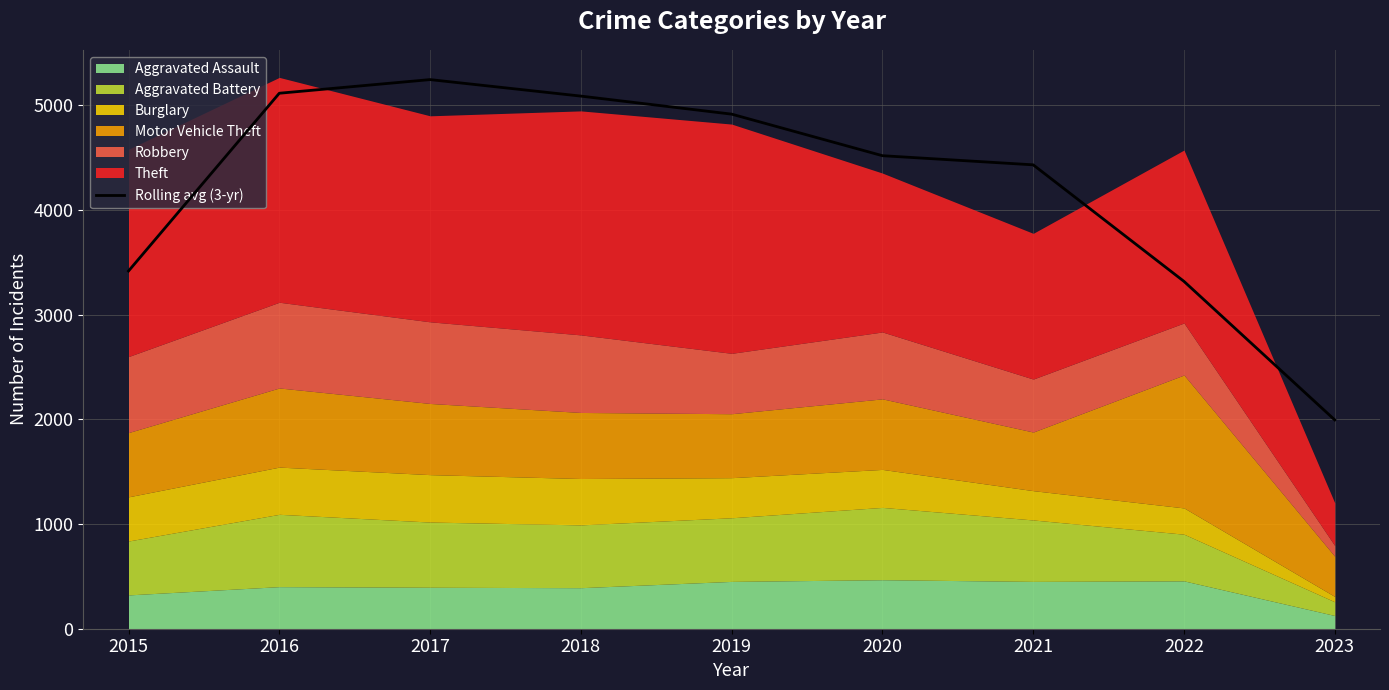

What is the value of the 7th point from the left?

4431.7